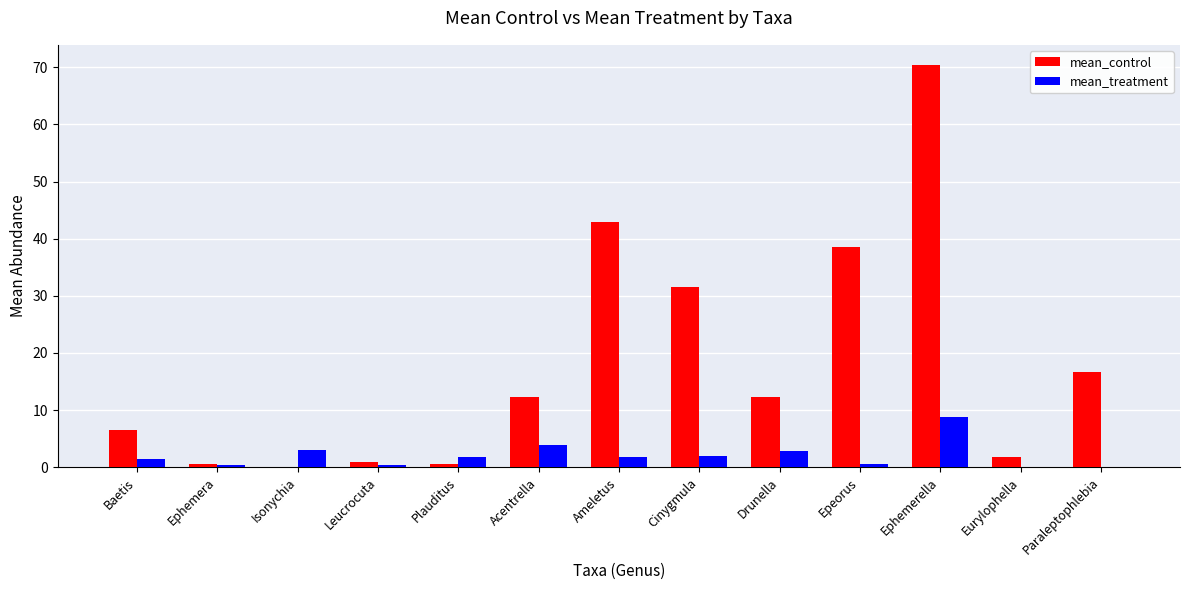

What is the sum of the mean_control values at Ephemera and Isonychia?

0.7